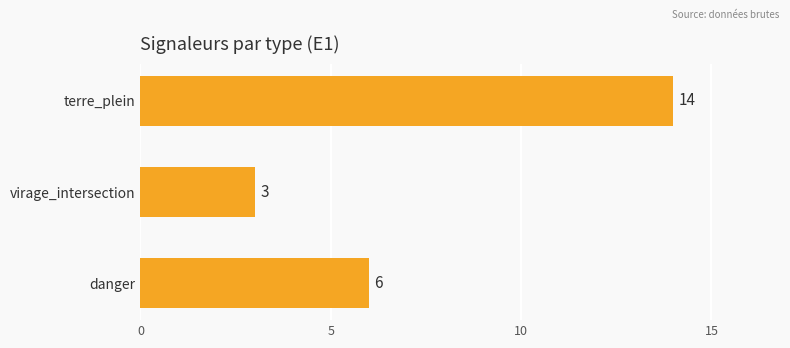

Reading top to bottom, transcribe all the data shown in this chart.

terre_plein=14	virage_intersection=3	danger=6